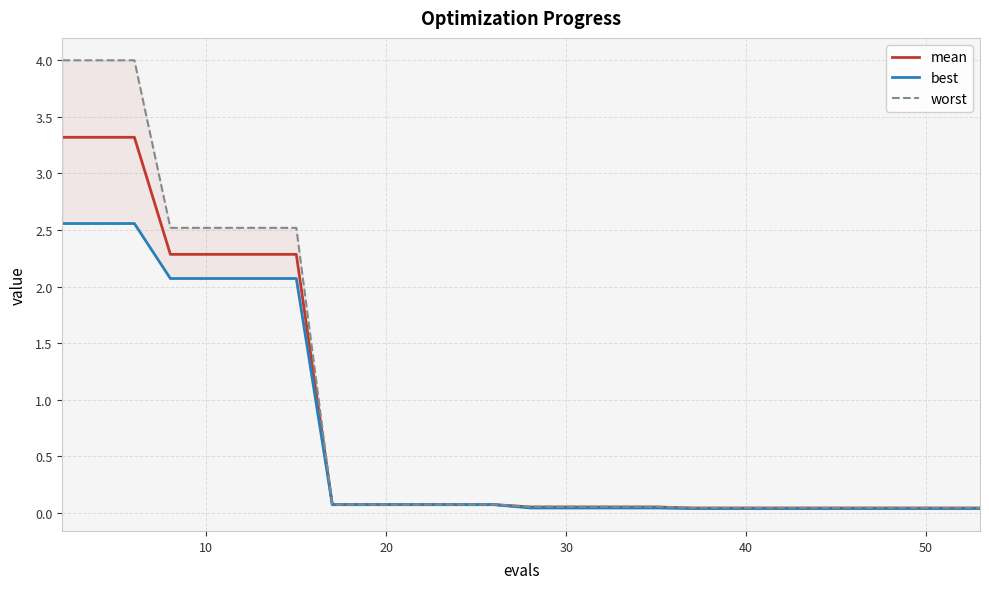

True or false: best has a value of 0.1 at 30.

False